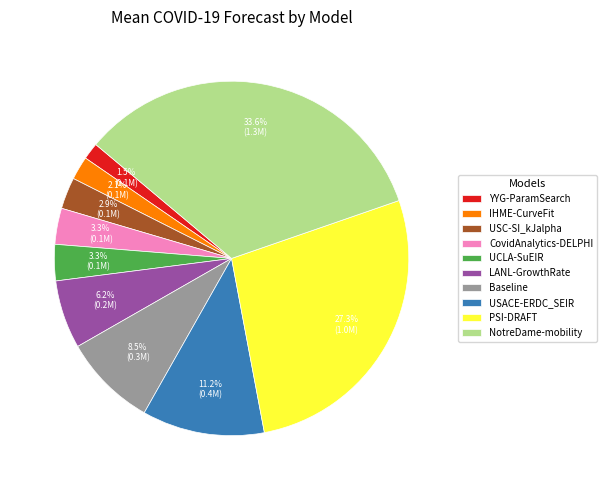

To the nearest percent, what is the difference between the UCLA-SuEIR and YYG-ParamSearch slice percentages?

2%